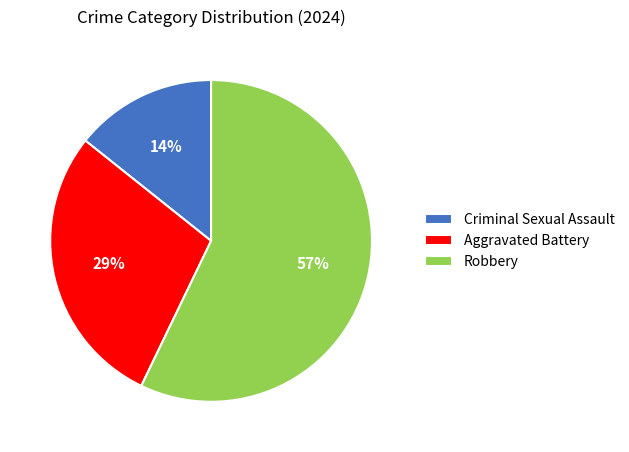

To the nearest percent, what is the combined percentage of Aggravated Battery and Criminal Sexual Assault?

43%